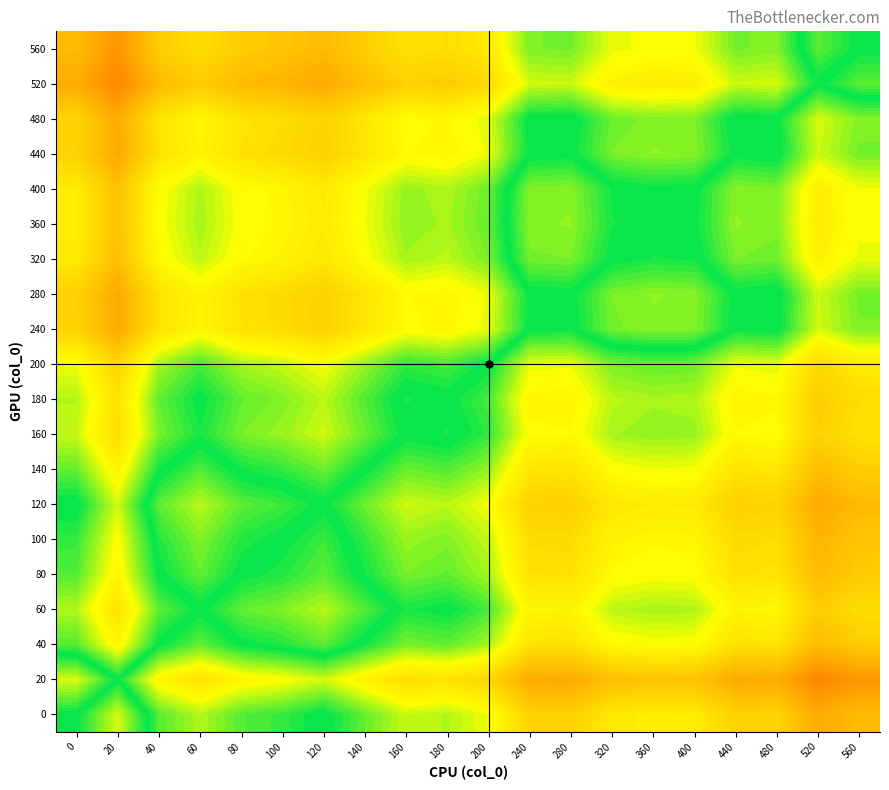

What is the total value across all series at 400?

0.7